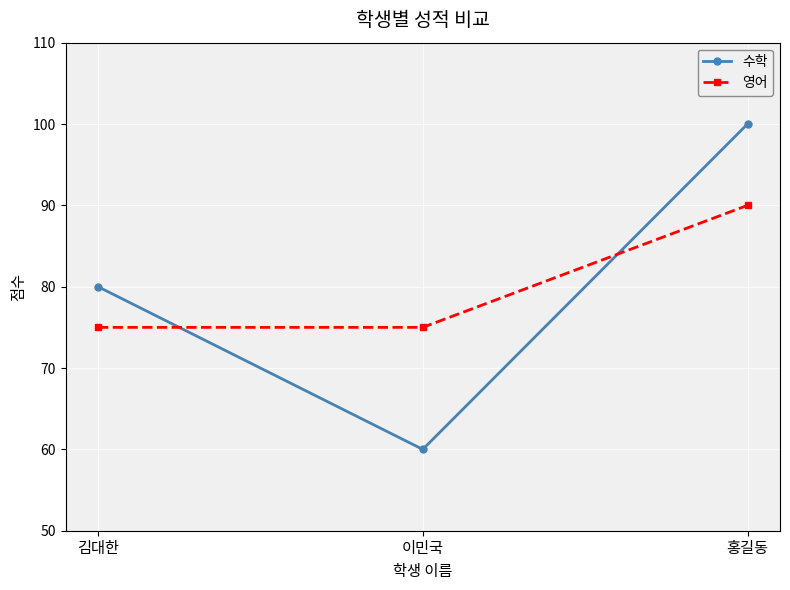

What is the total value across all series at 이민국?

135